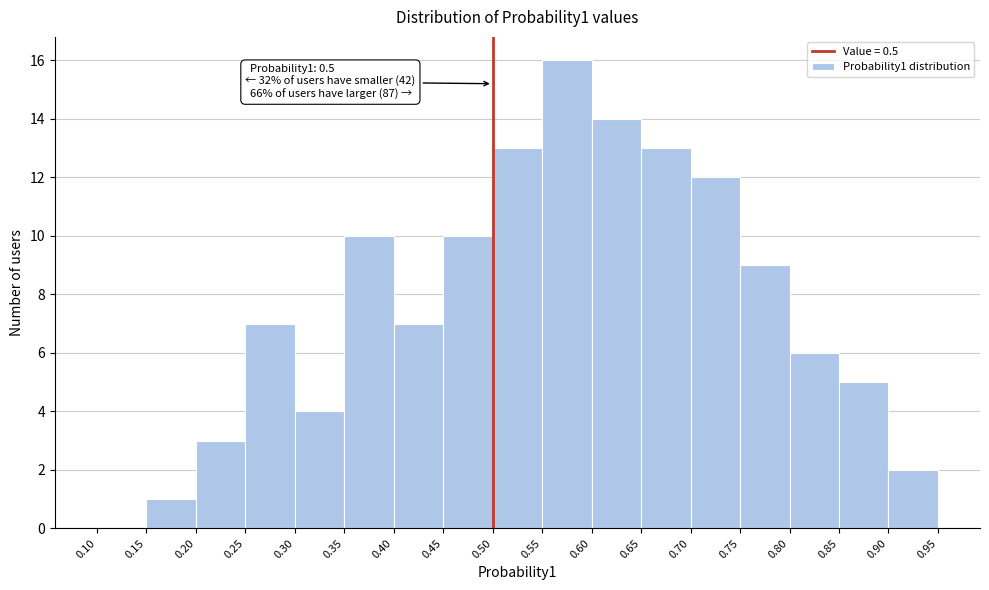

Over which range of the x-axis is the bar tallest?

0.55 to 0.60